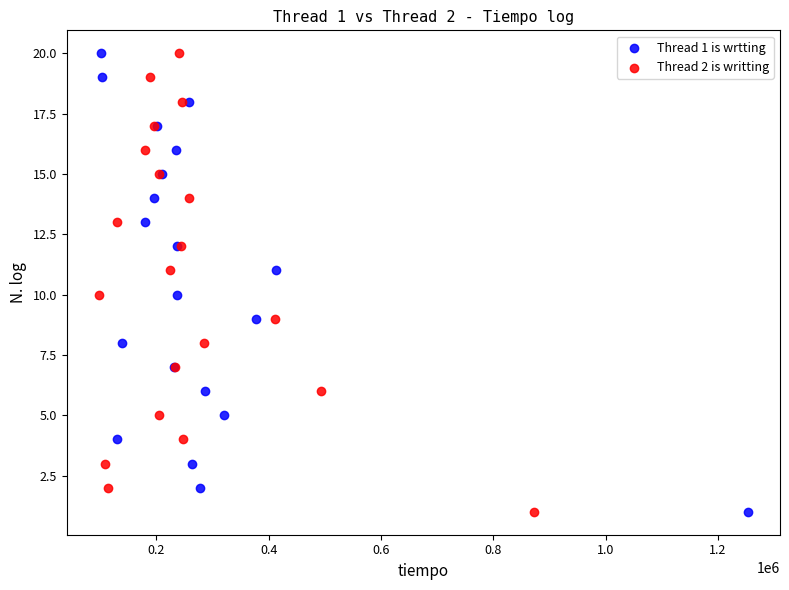

What are all the series names shown in the legend?

Thread 1 is wrtting, Thread 2 is writting